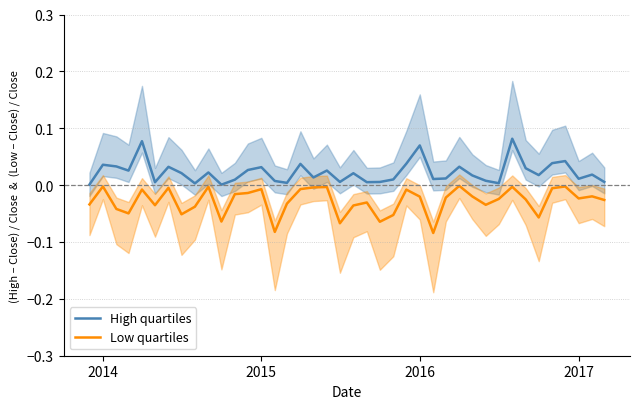

True or false: High quartiles and Low quartiles cross at least once.

False